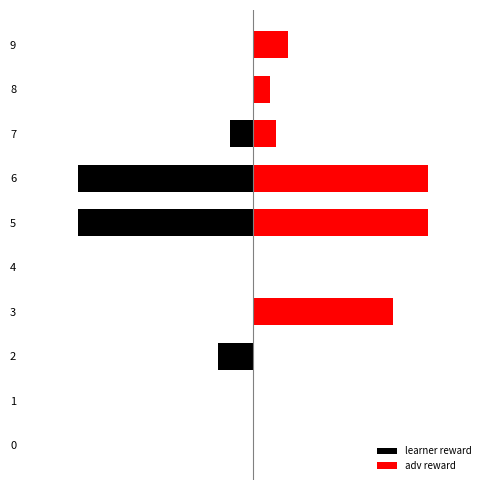

What is the difference between the maximum and minimum values in the adv reward series?

30